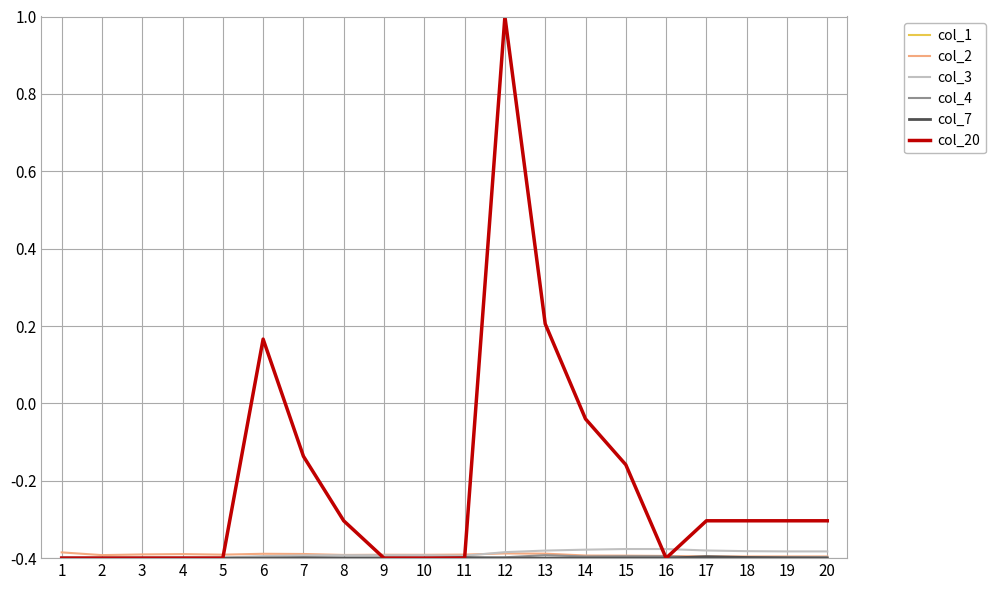

Which series has the largest total across all categories?

col_20